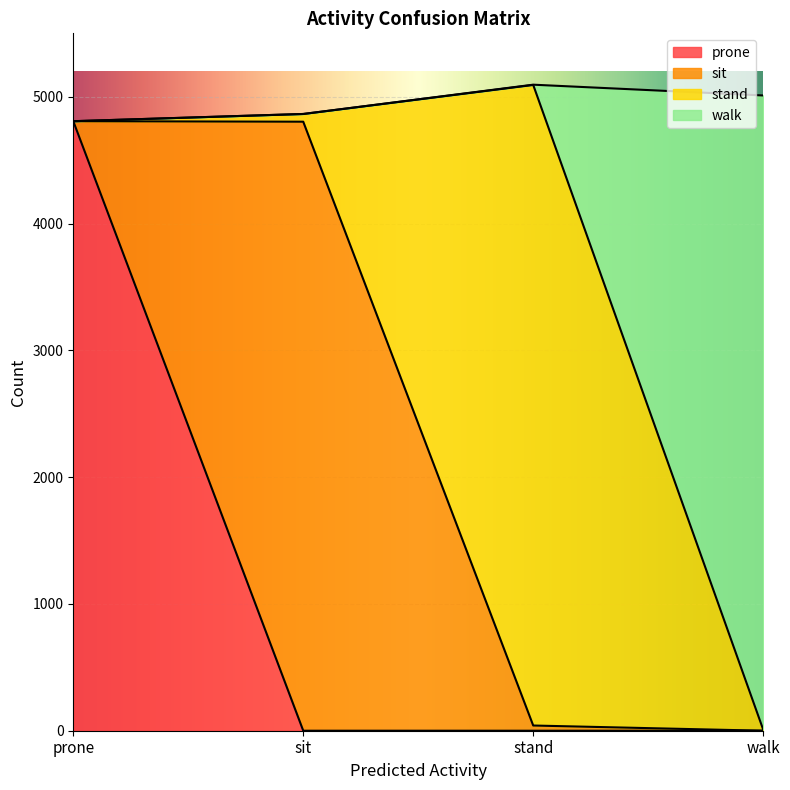

The value of walk at sit is 2614. True or false?

False